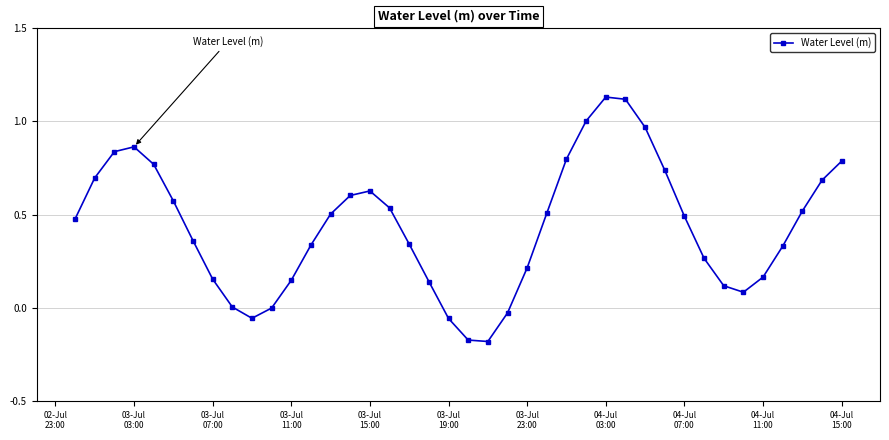

How many lines are shown in the chart?

1